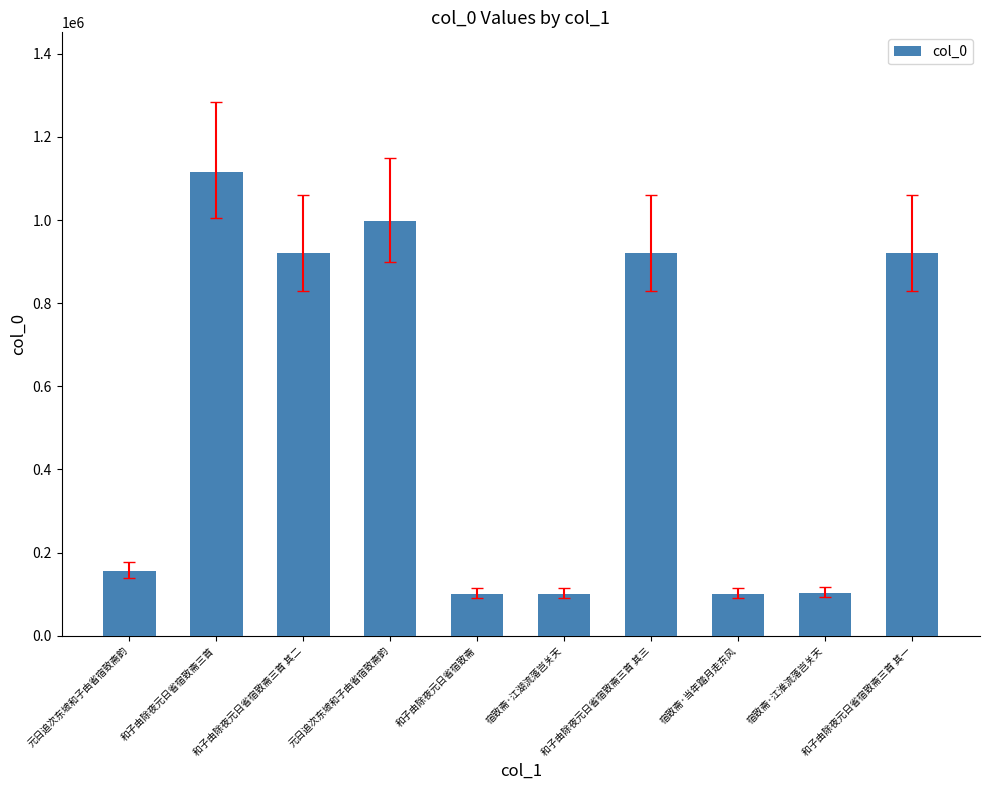

At which category does the chart reach its minimum across all series?

和子由除夜元日省宿致斋